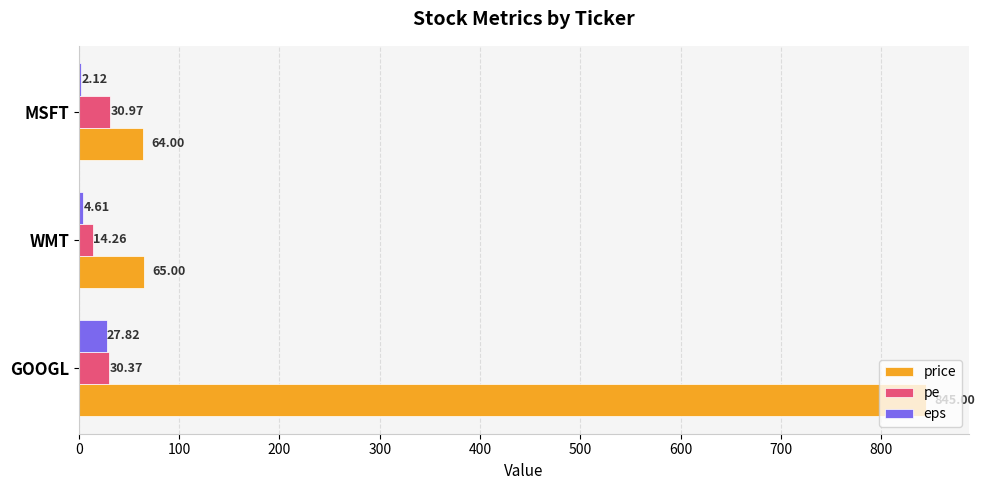

Is the value of pe at WMT greater than the value of eps at WMT?

Yes